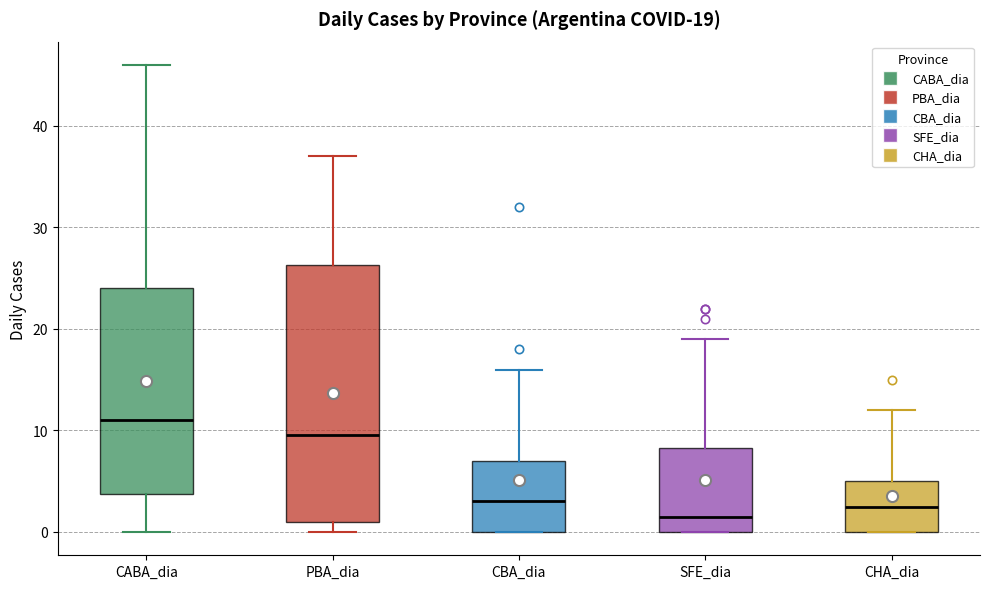

Which box's median line is the highest?

CABA_dia